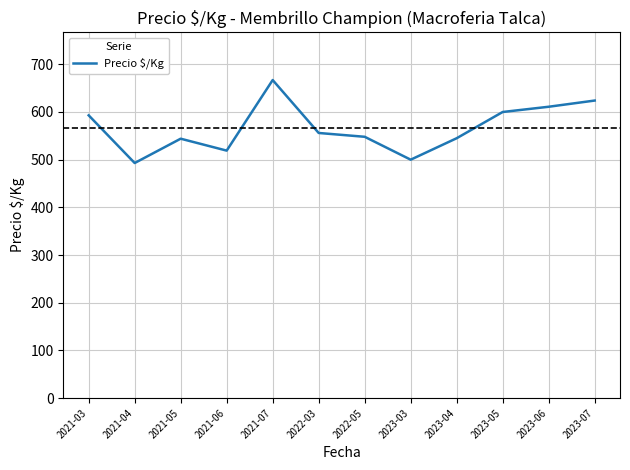

At which category does the chart reach its peak across all series?

2021-07